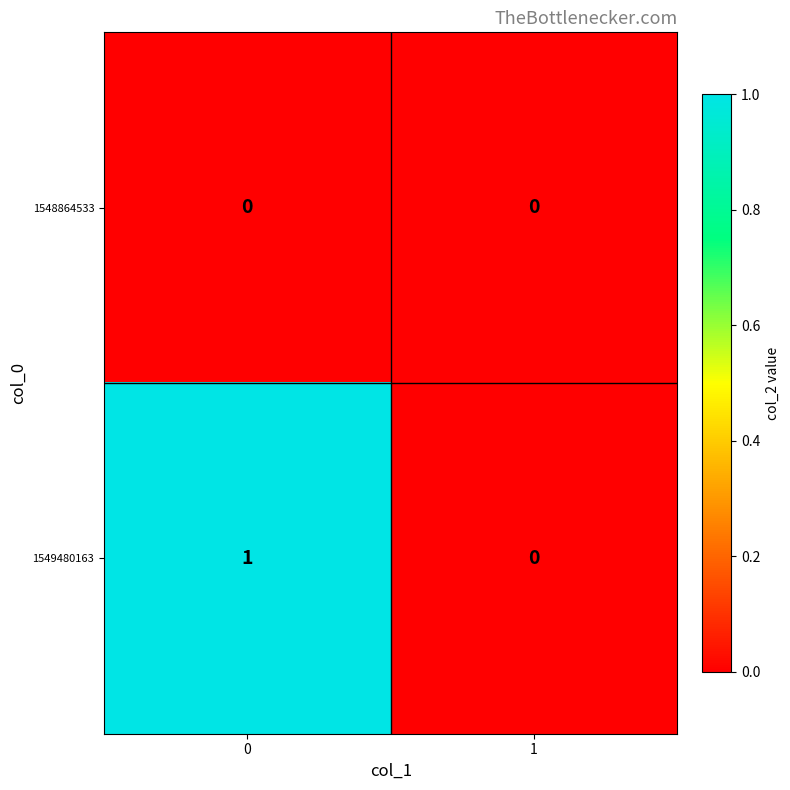

Which series has the widest spread of values?

1549480163